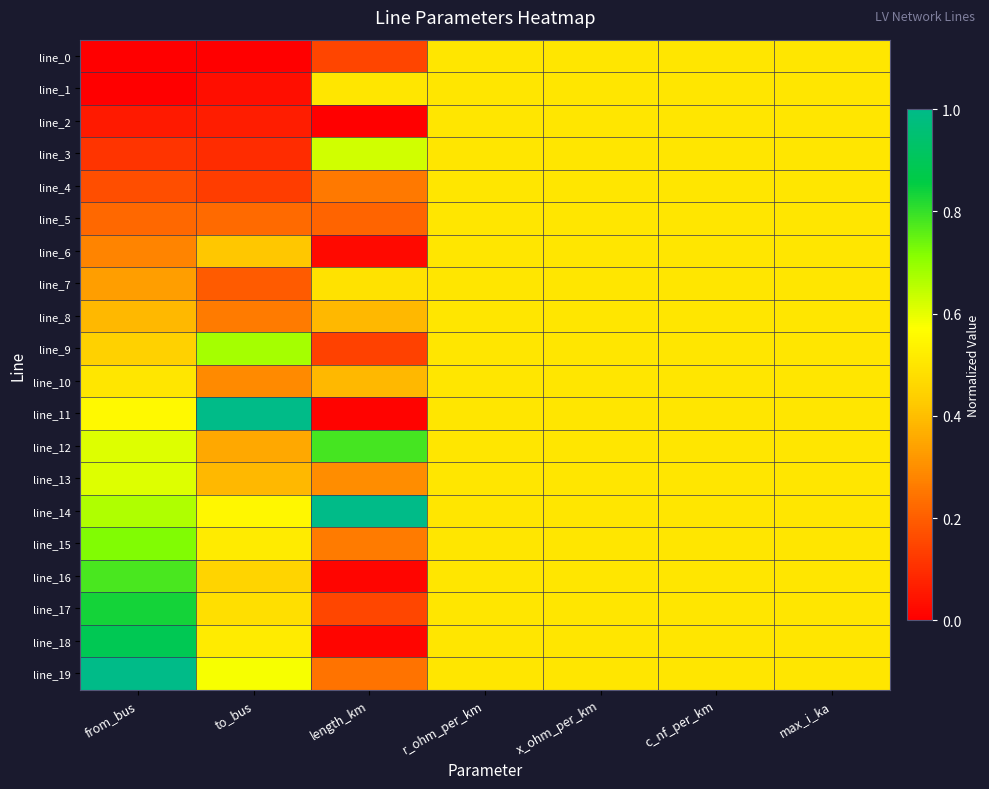

Which series has the widest spread of values?

line_11